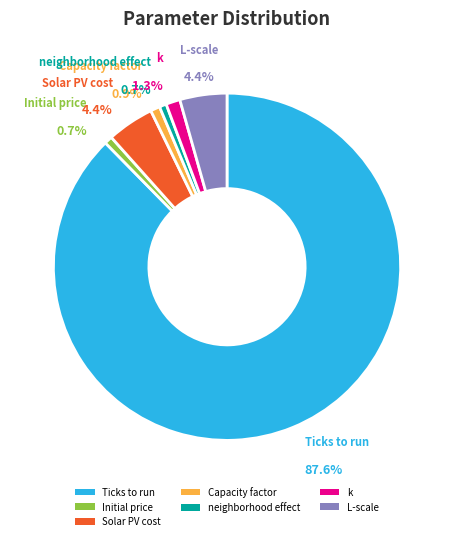

To the nearest percent, what is the difference between the largest and smallest slice percentages?

87%